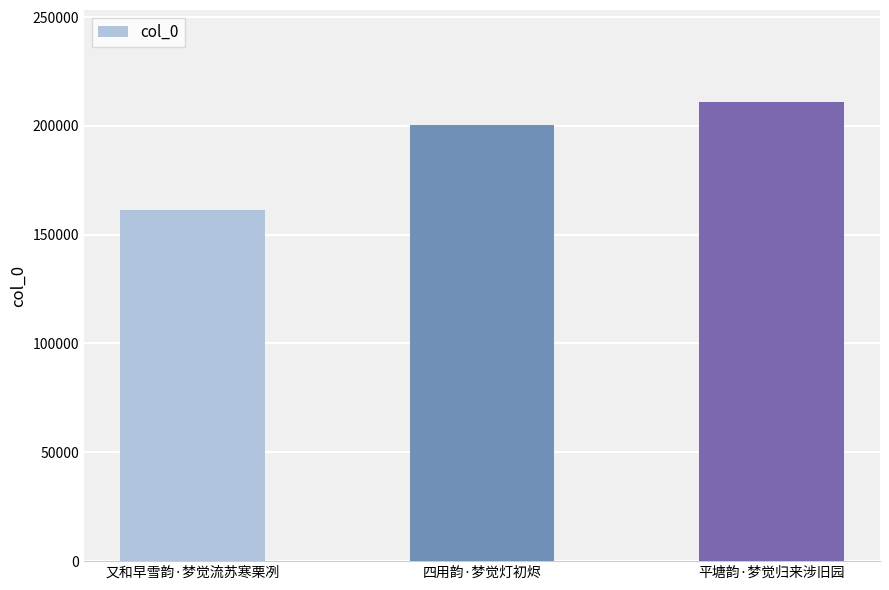

How many values are below 200387?

1